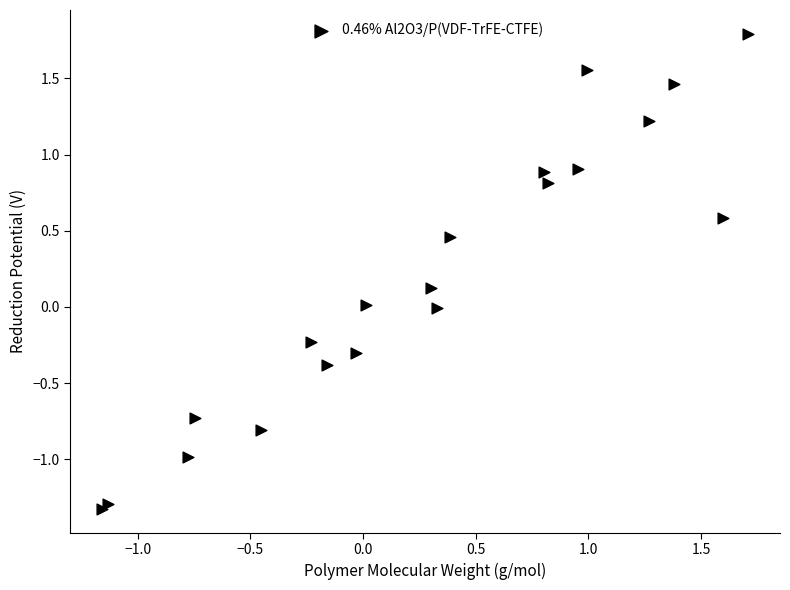

What is the range of X values (max minus min)?

2.9